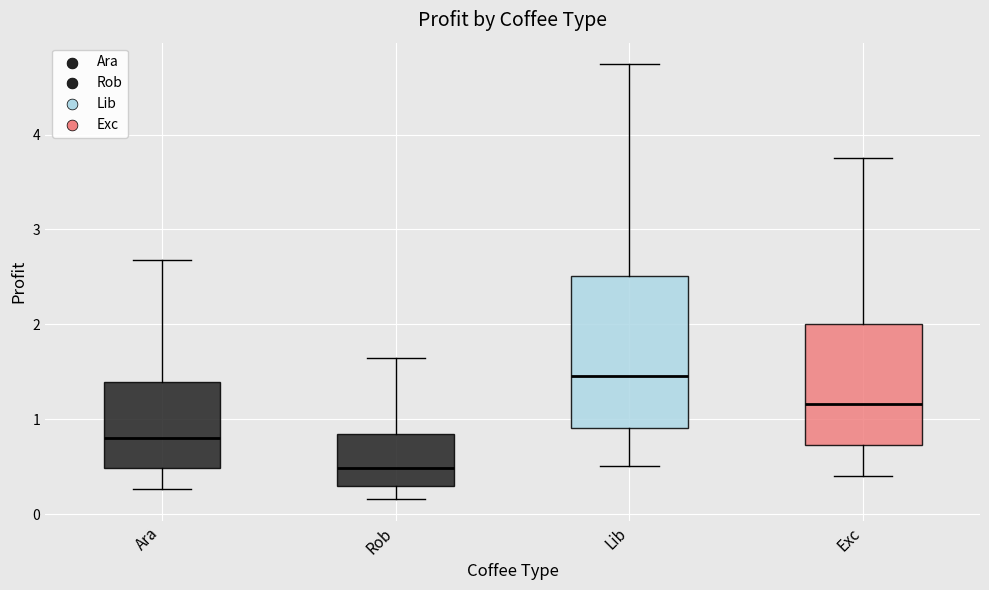

Which box has the lowest median line?

Rob